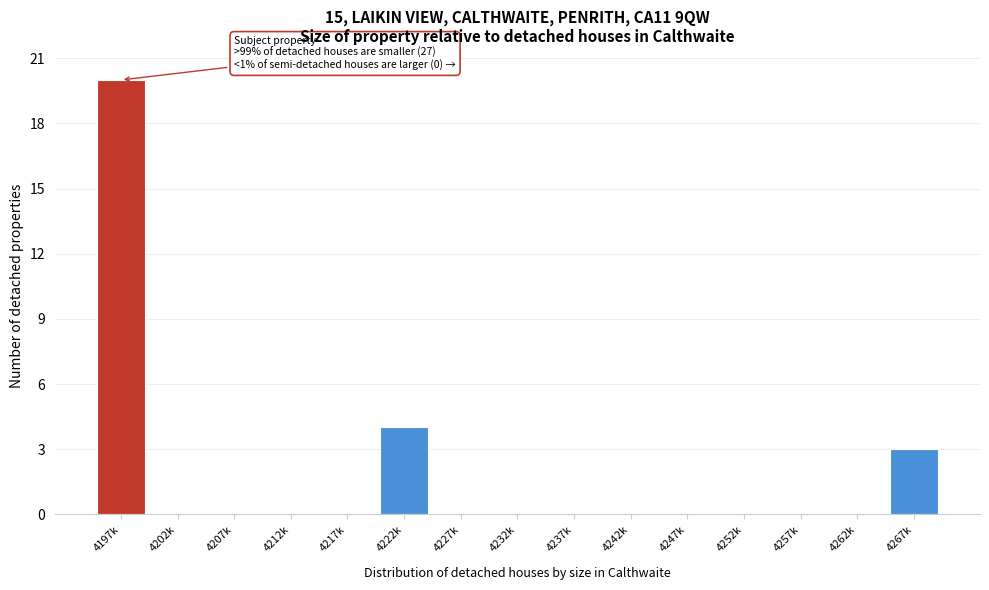

Reading right to left, transcribe all the data shown in this chart.

4267k=3	4262k=0	4257k=0	4252k=0	4247k=0	4242k=0	4237k=0	4232k=0	4227k=0	4222k=4	4217k=0	4212k=0	4207k=0	4202k=0	4197k=20